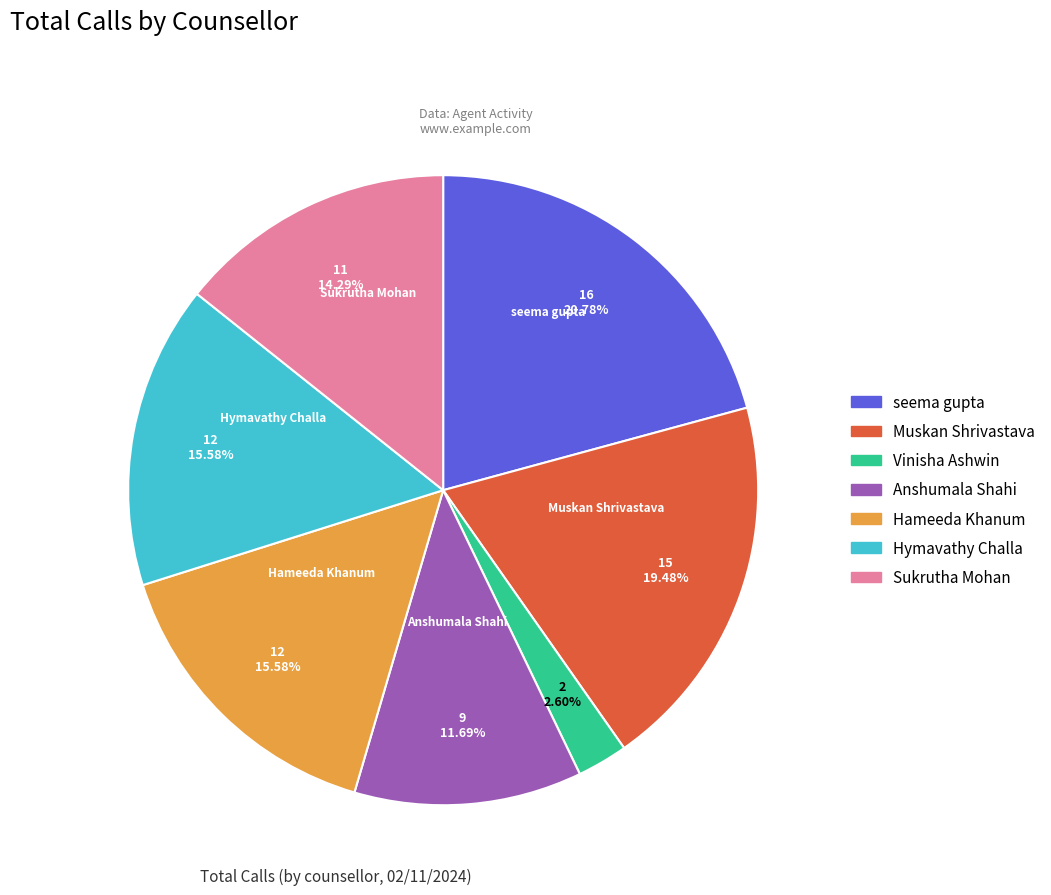

What portion of the pie excludes Muskan Shrivastava?

80.5%